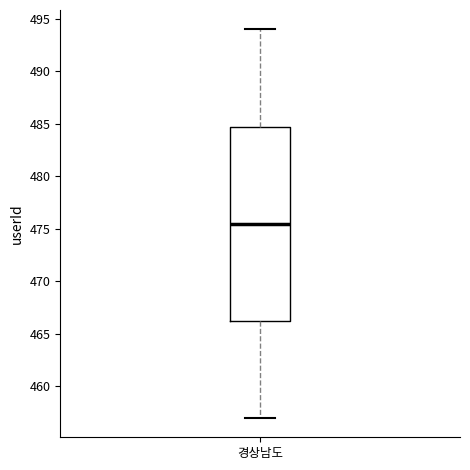

Where does the upper whisker of the box for 경상남도 end on the y-axis? The values are not printed on the chart, so give them approximately, as read against the axis.

494.0